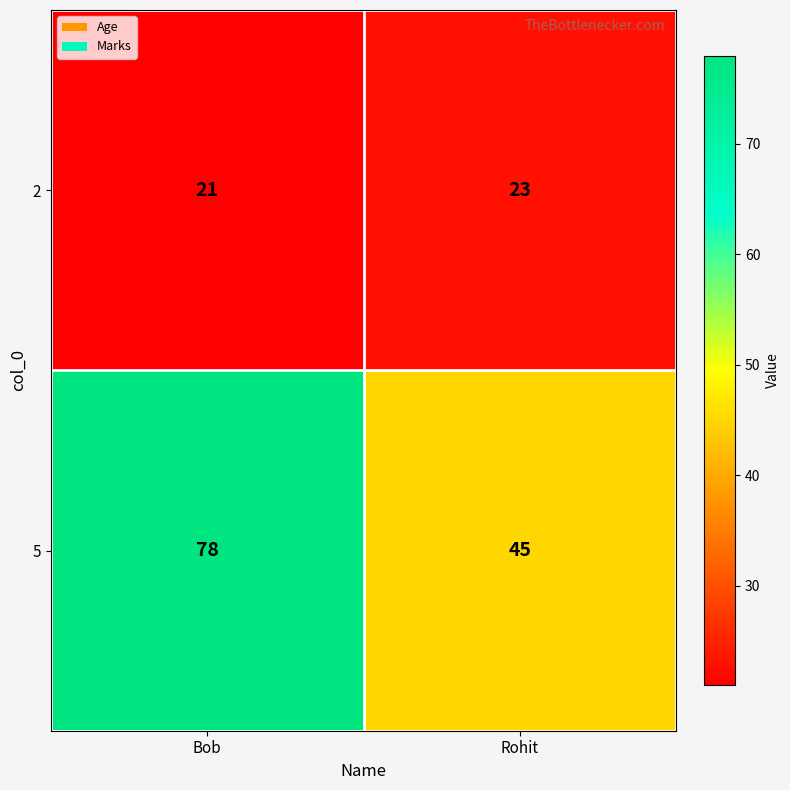

Reading right to left, list all the values displayed in this chart.

2: Rohit=23	Bob=21
5: Rohit=45	Bob=78